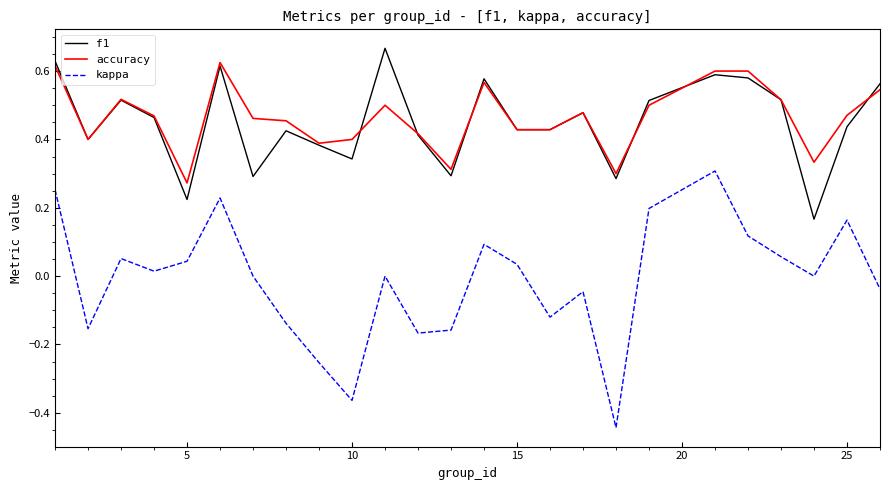

True or false: accuracy and kappa intersect in this chart.

False